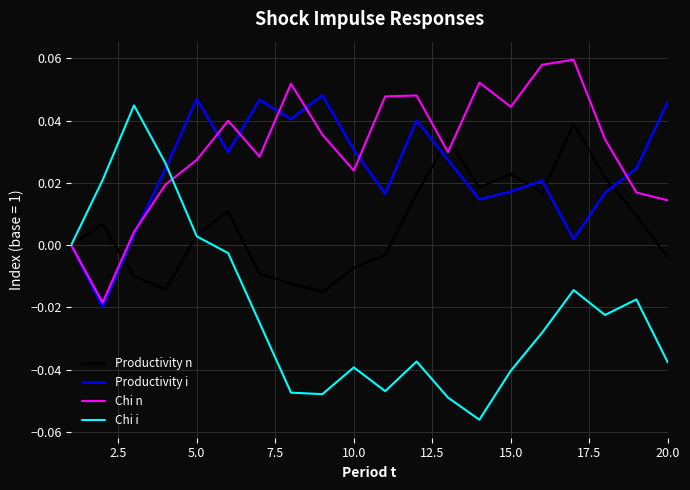

In Chi i, how many points are lower than both neighbors (excluding endpoints)?

4